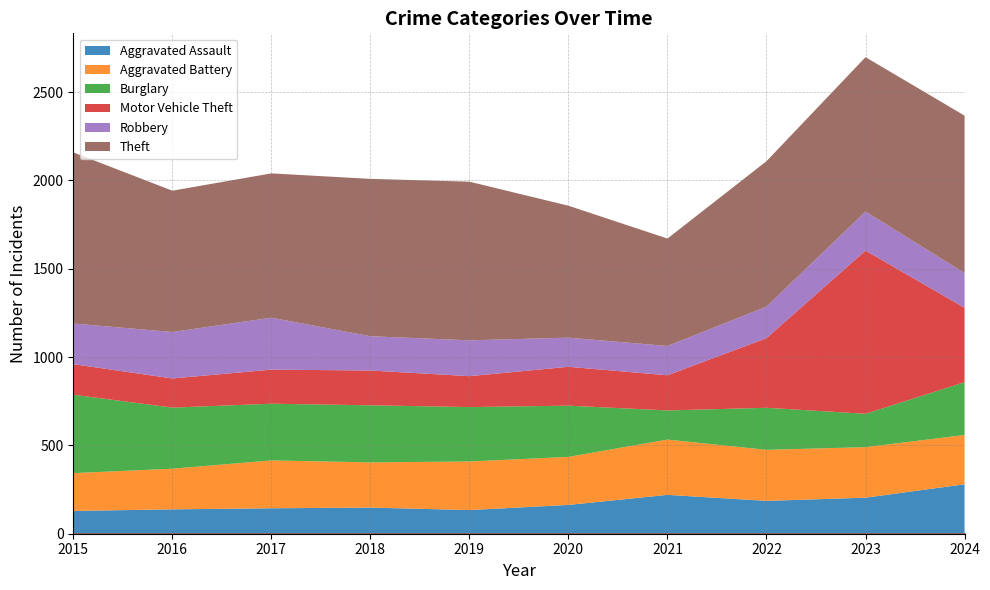

The value of Aggravated Battery at 2022 is 161. True or false?

False